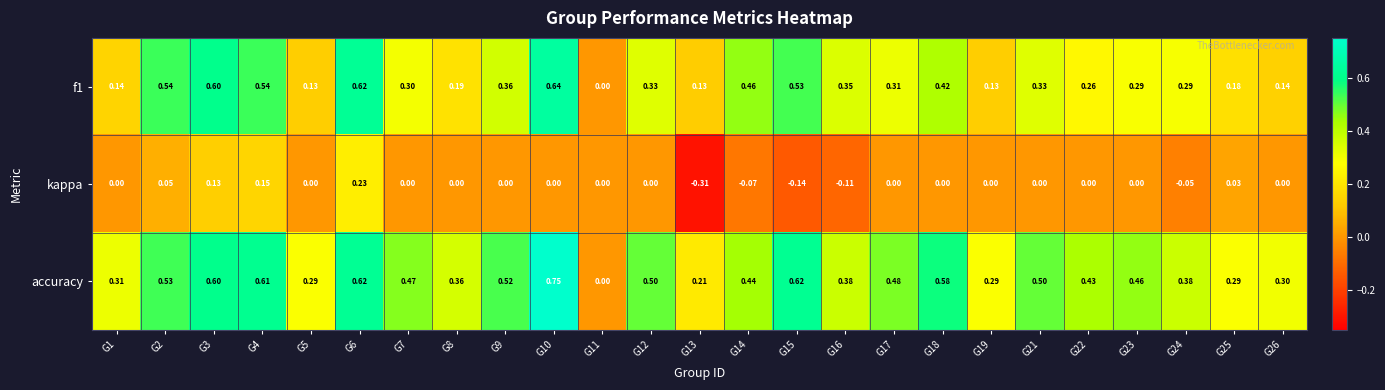

Which series has the widest spread of values?

accuracy